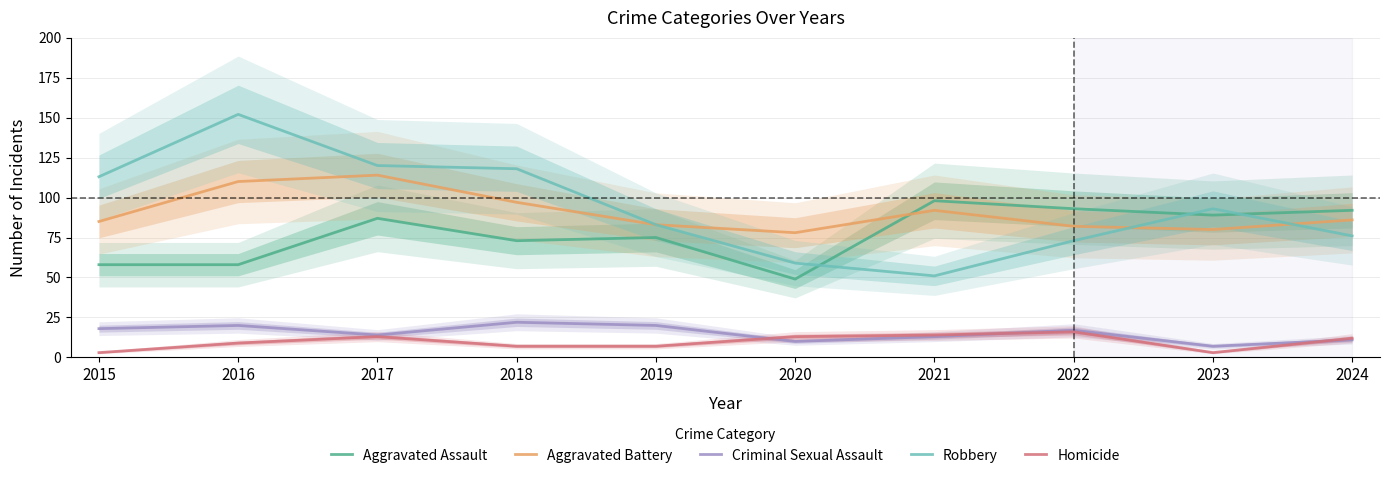

At which category does Robbery reach its first local valley?

2021